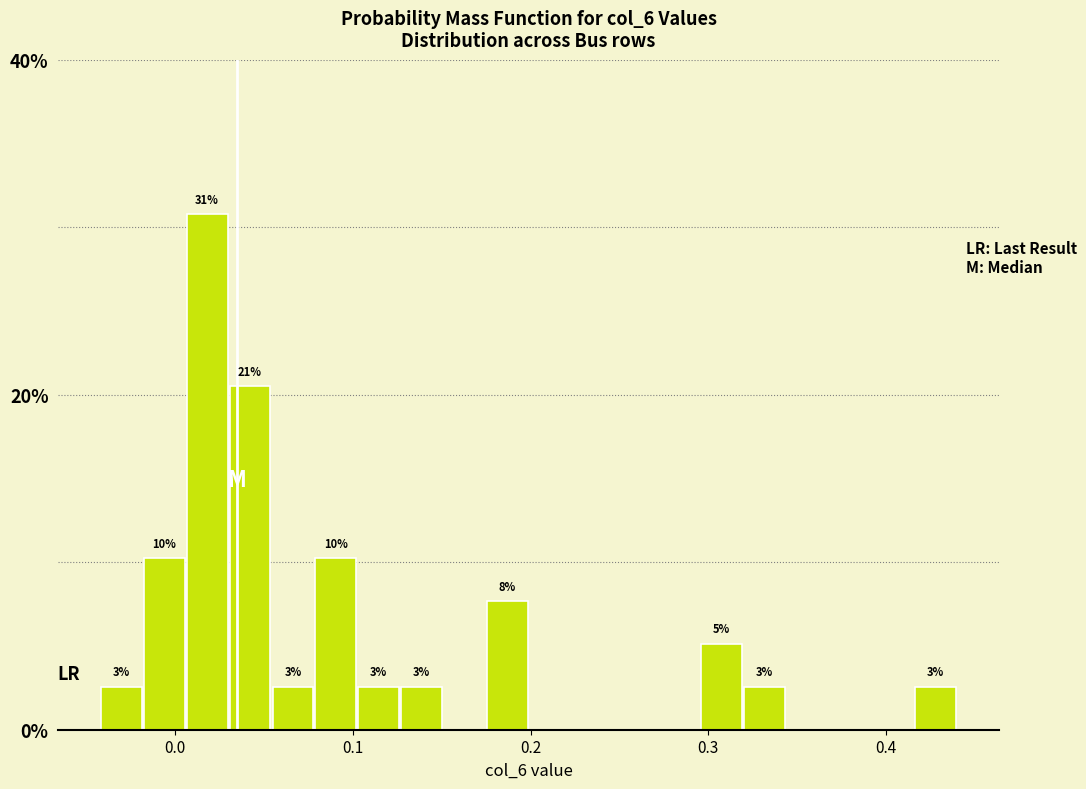

Around what value on the x-axis is the tallest bar? Give the approximate position of its centre, as read against the axis.

0.02